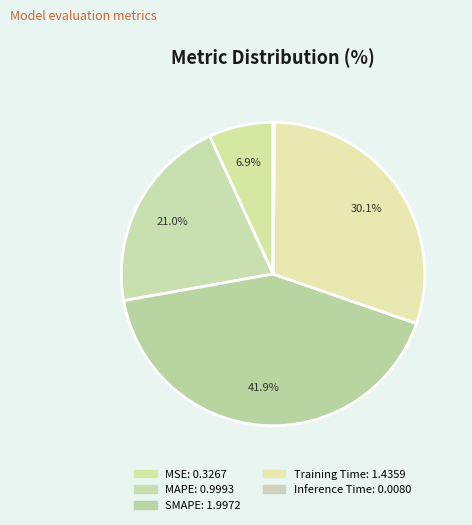

Count the number of slices in the pie.

5